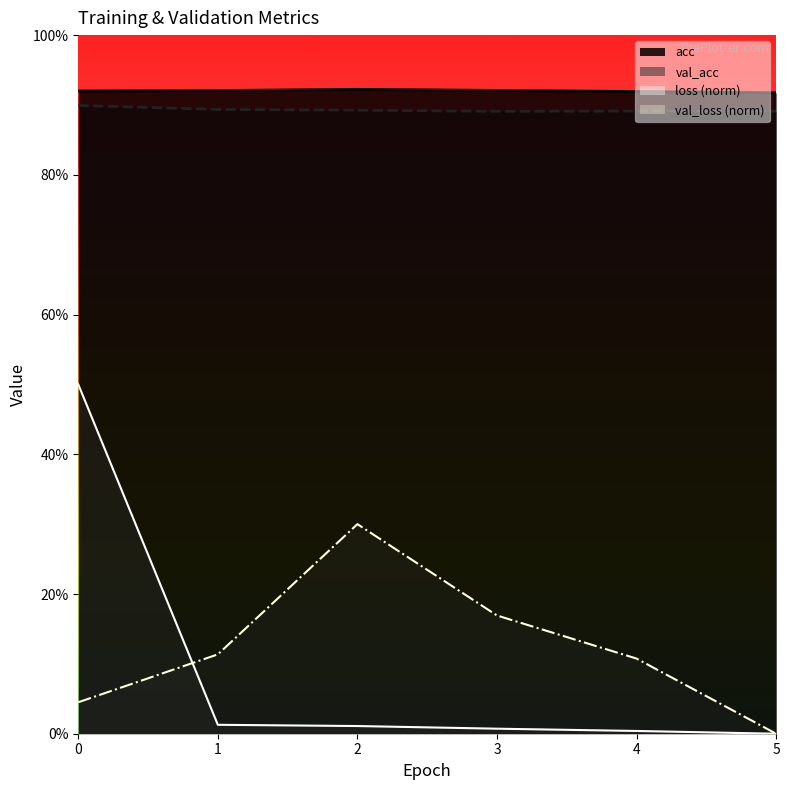

How many val_loss values are between 0 and 1?

6